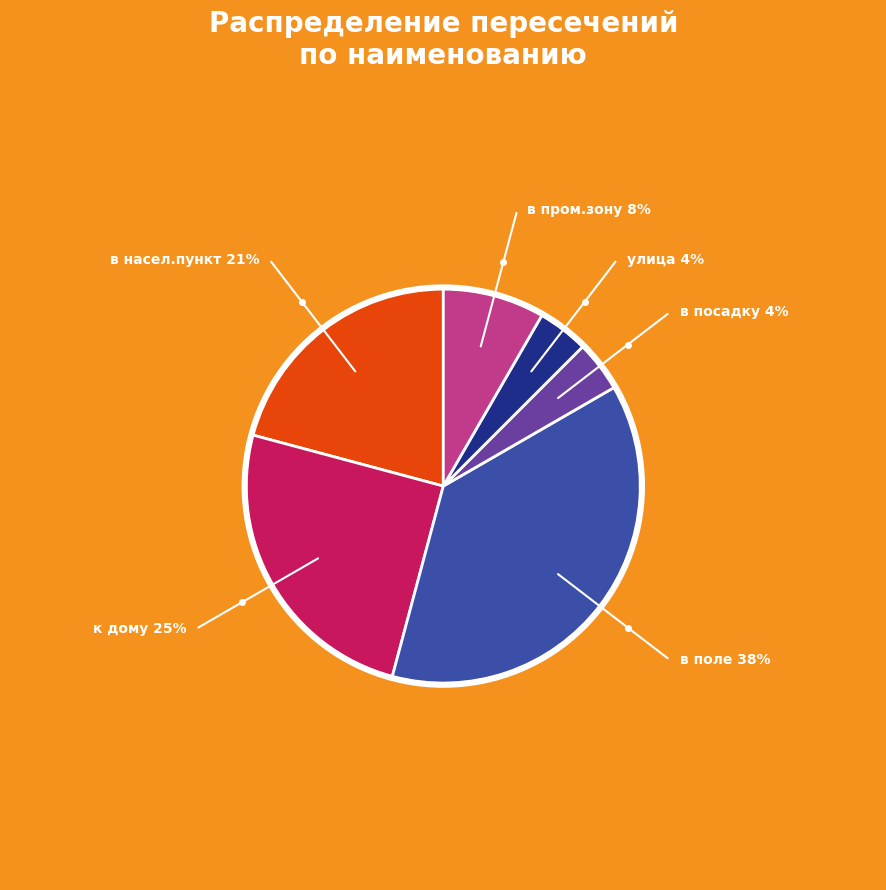

Is there a majority slice in this chart?

No